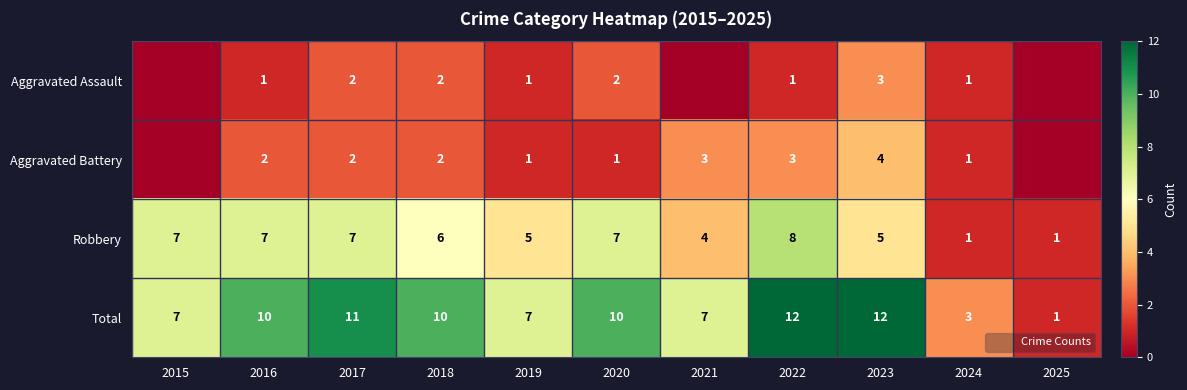

Which label corresponds to the largest value in the chart?

2022